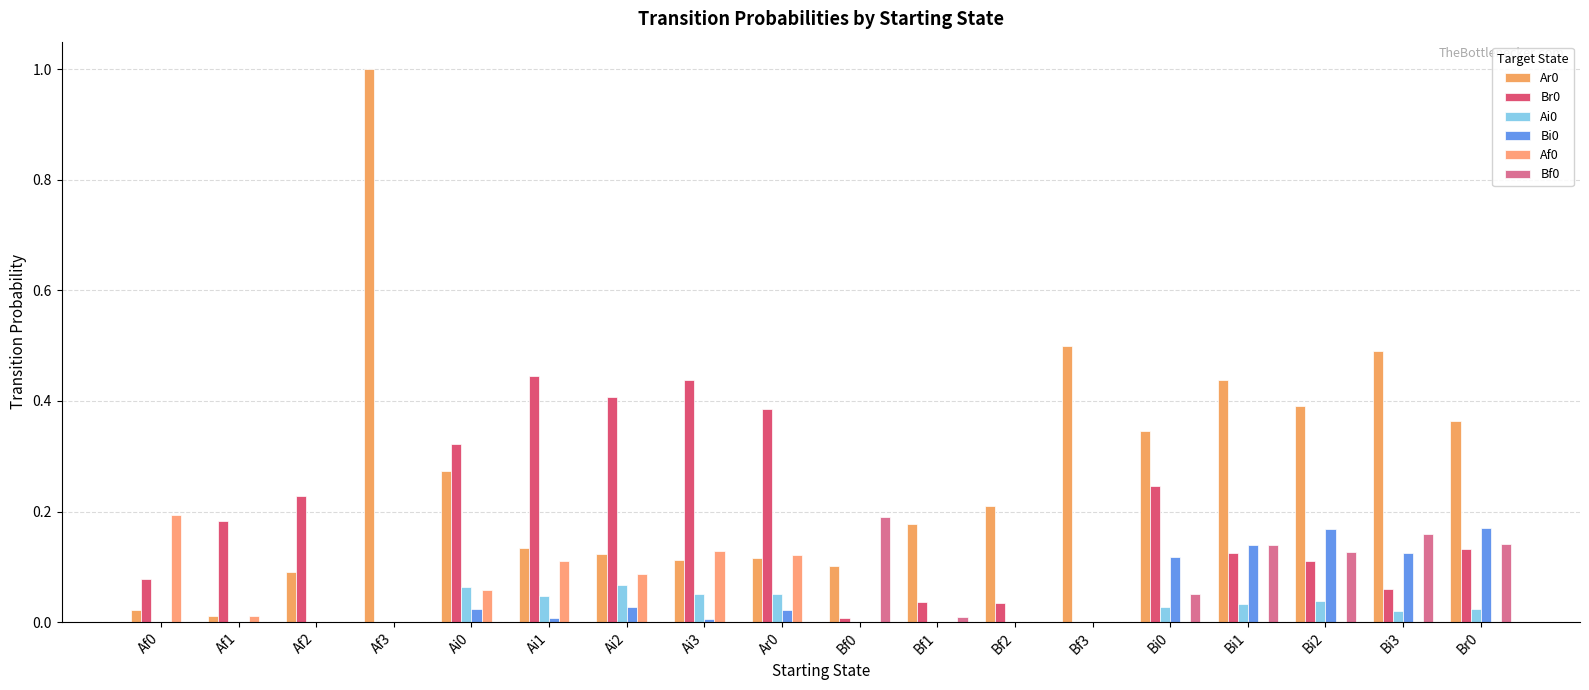

Does the chart contain stacked bars?

No